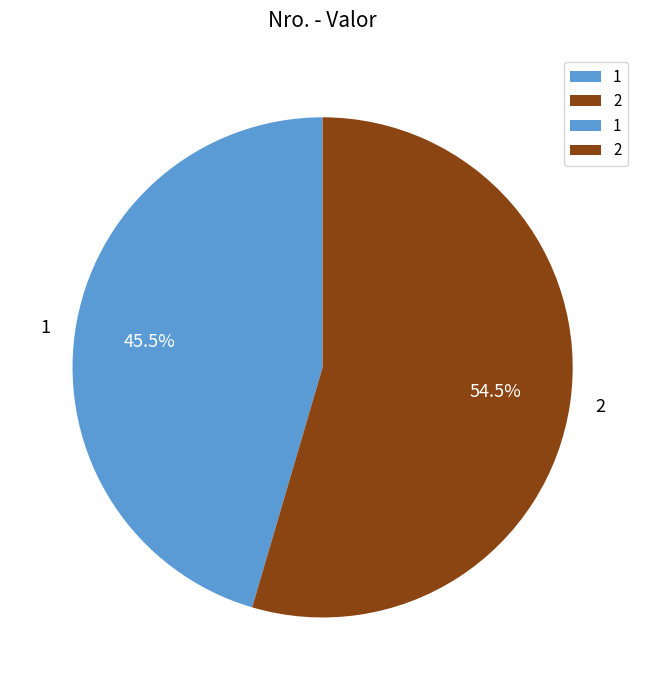

The 1 slice represents 51% of the pie. True or false?

False